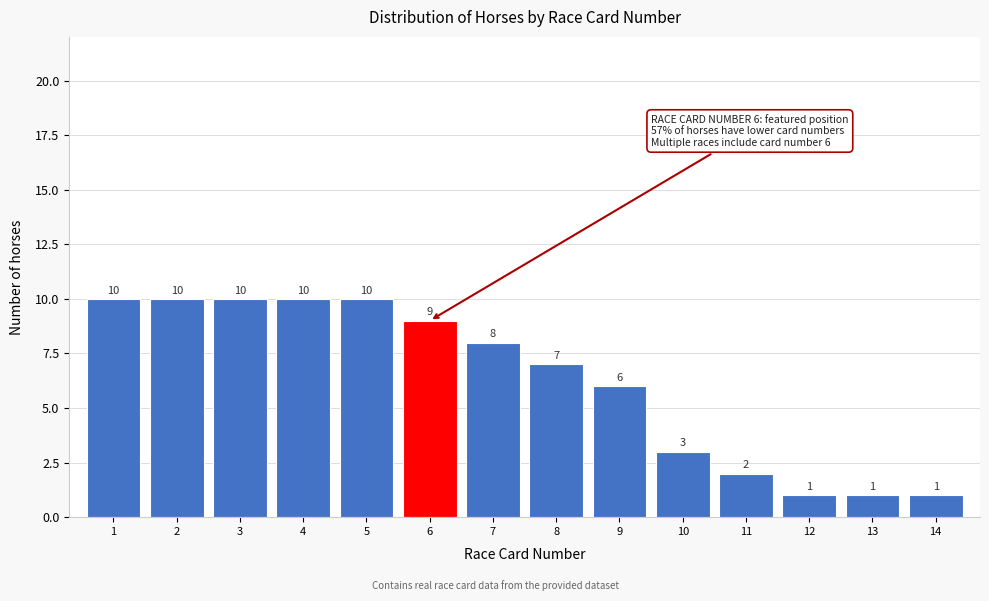

Reading left to right, extract all data points from this chart.

10	10	10	10	10	9	8	7	6	3	2	1	1	1